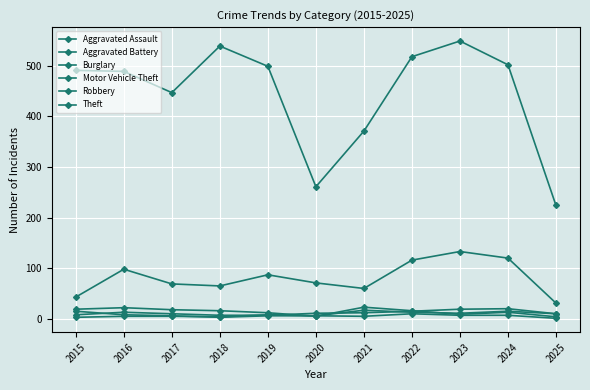

In Aggravated Assault, how many points are higher than both neighbors (excluding endpoints)?

2